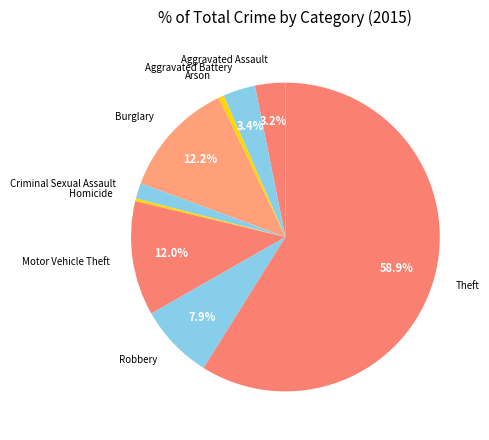

The Burglary slice represents 1% of the pie. True or false?

False